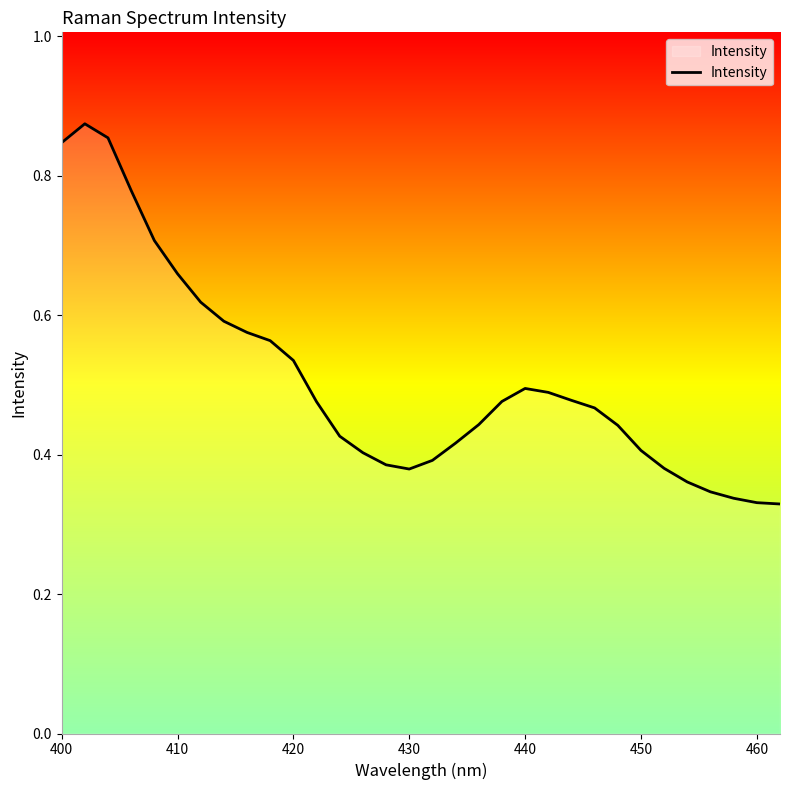

Does the chart display data point markers on the line(s)?

No